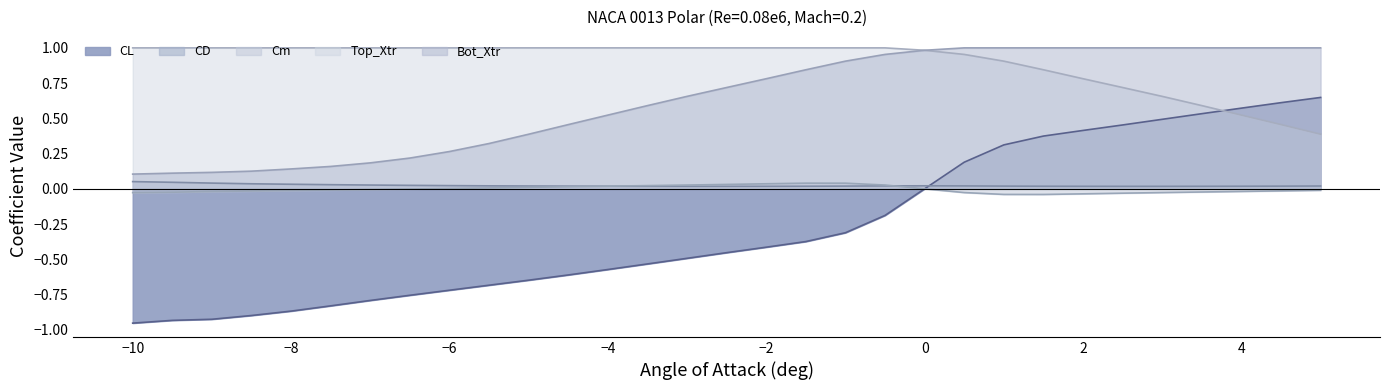

Which series has the largest range (max minus min)?

CL